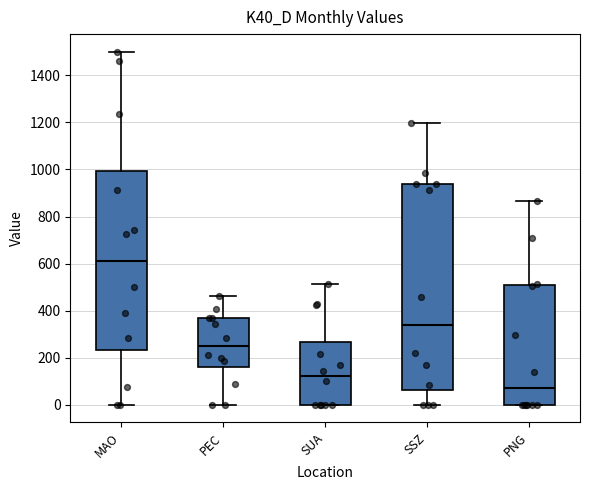

Reading left to right, transcribe this box plot: for each box, give where its median line is, the range the box spans, and where its two whiskers end, as read against the y-axis. The values are not printed on the chart, so give them approximately, as read against the axis.

MAO: median 620, box 240 to 1000, whiskers 0 to 1500
PEC: median 240, box 160 to 360, whiskers 0 to 460
SUA: median 120, box 0 to 260, whiskers 0 to 520
SSZ: median 340, box 60 to 940, whiskers 0 to 1200
PNG: median 80, box 0 to 500, whiskers 0 to 860